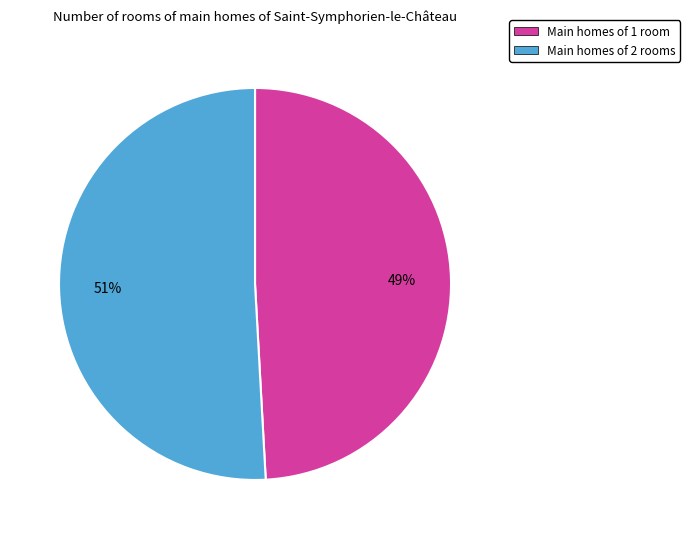

To the nearest percent, what is the average slice percentage?

50%